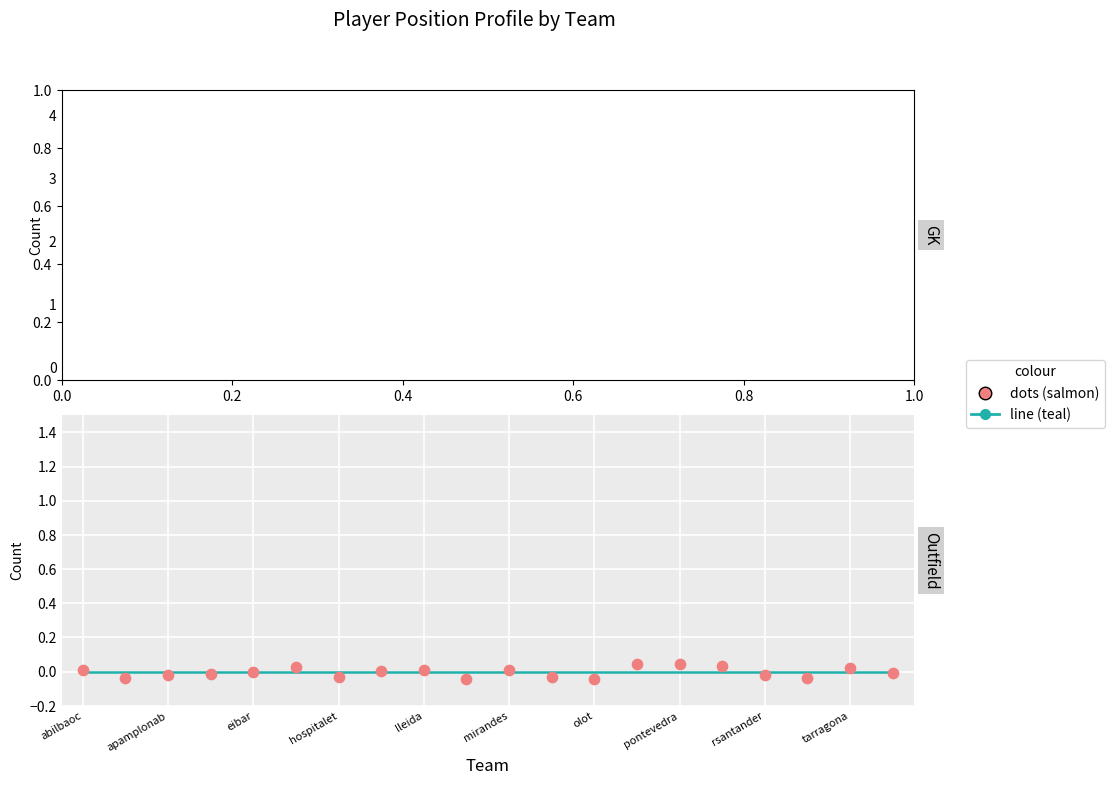

Which series reaches the maximum Y coordinate?

dots (salmon)